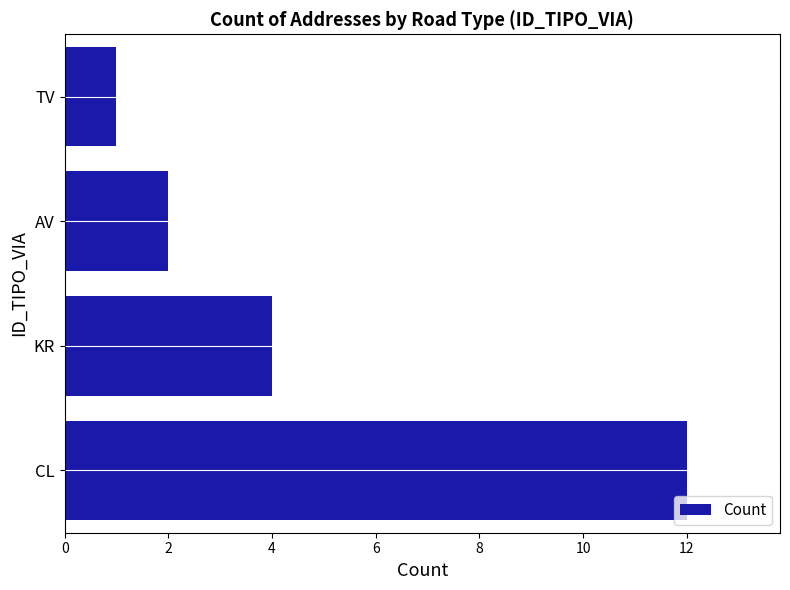

How many bars are there in total?

4